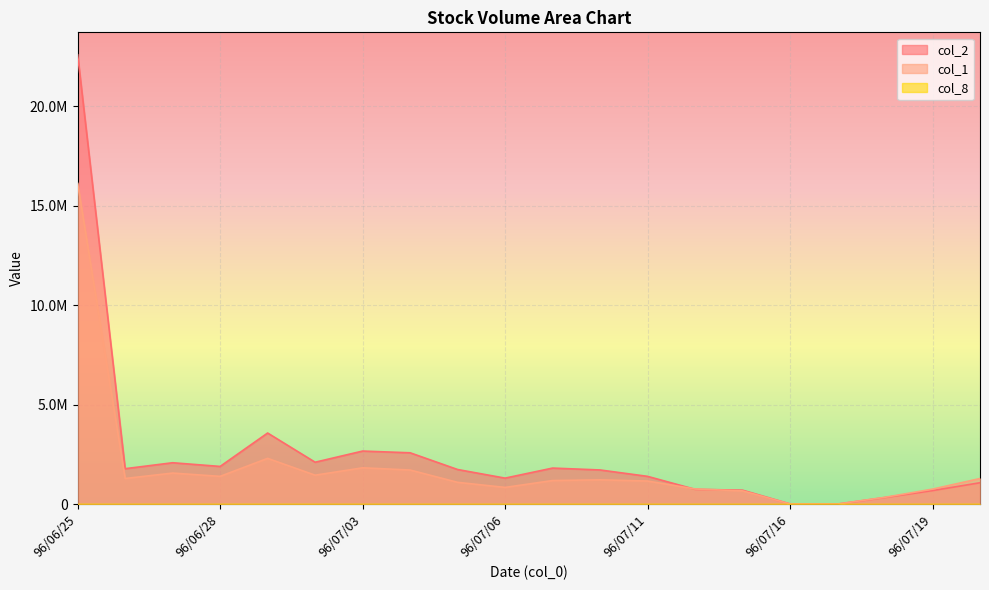

What is the total value across all series at 96/07/19?

1467950